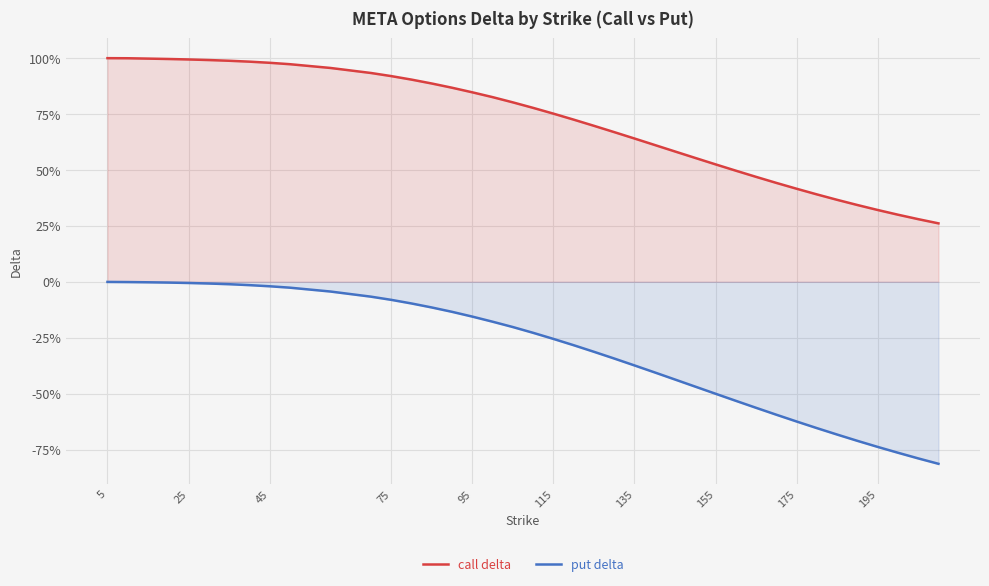

What are all the series names shown in the legend?

call delta, put delta